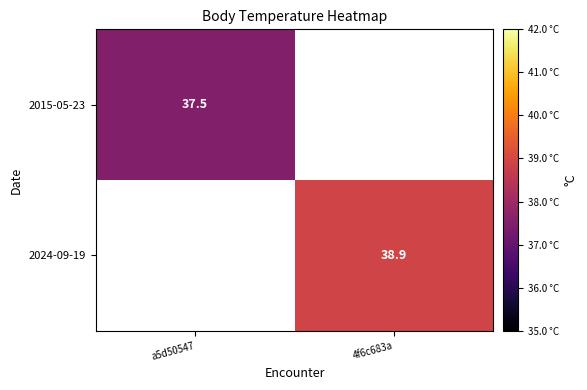

True or false: 2015-05-23 has a value of 37.5 at a5d50547.

True